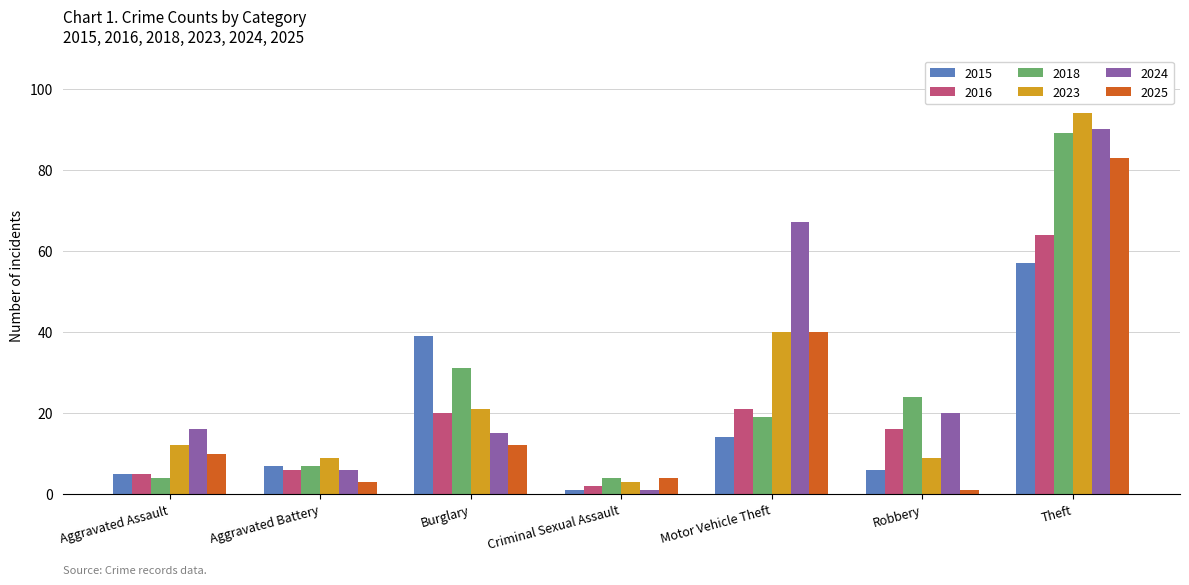

List the series in order of their peak value, lowest first.

2015, 2016, 2025, 2018, 2024, 2023